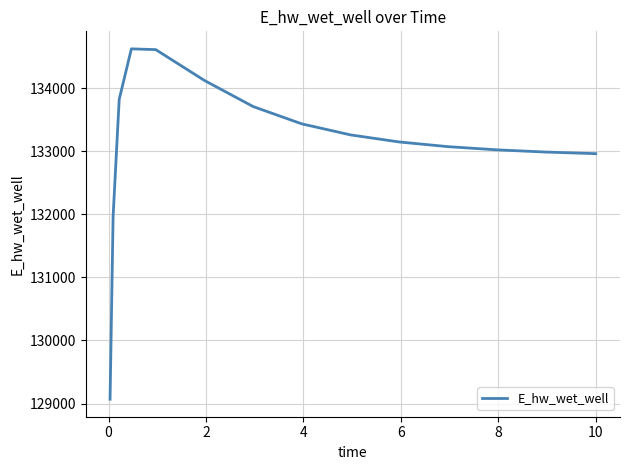

Does the chart display data point markers on the line(s)?

No